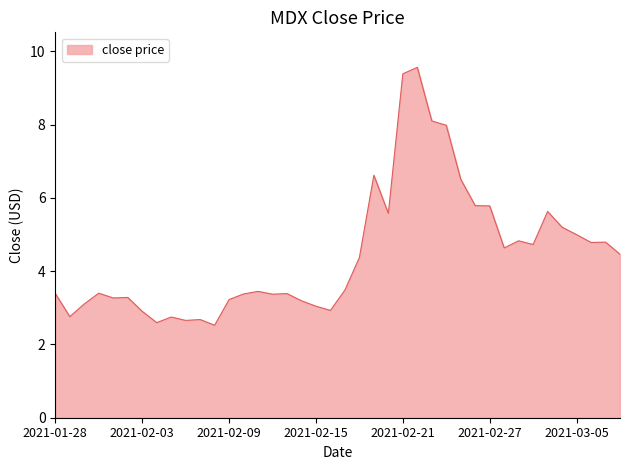

What is the greatest value displayed?

9.6